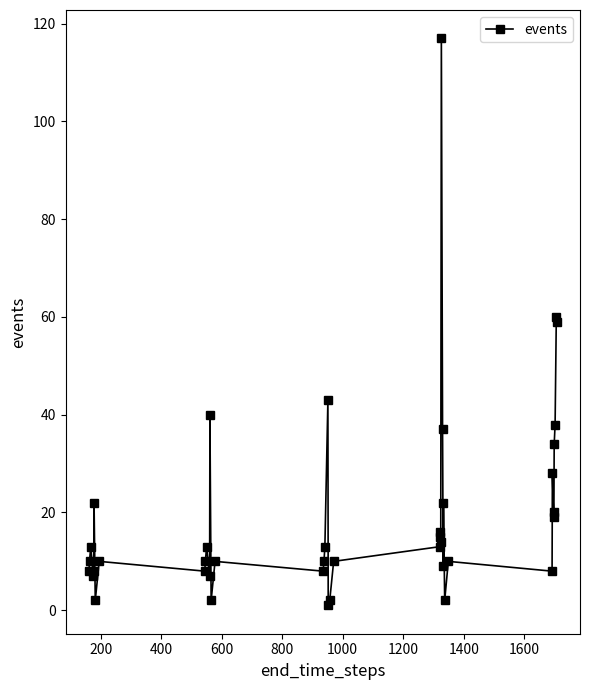

True or false: there are more than 1 points higher than both neighbors.

True